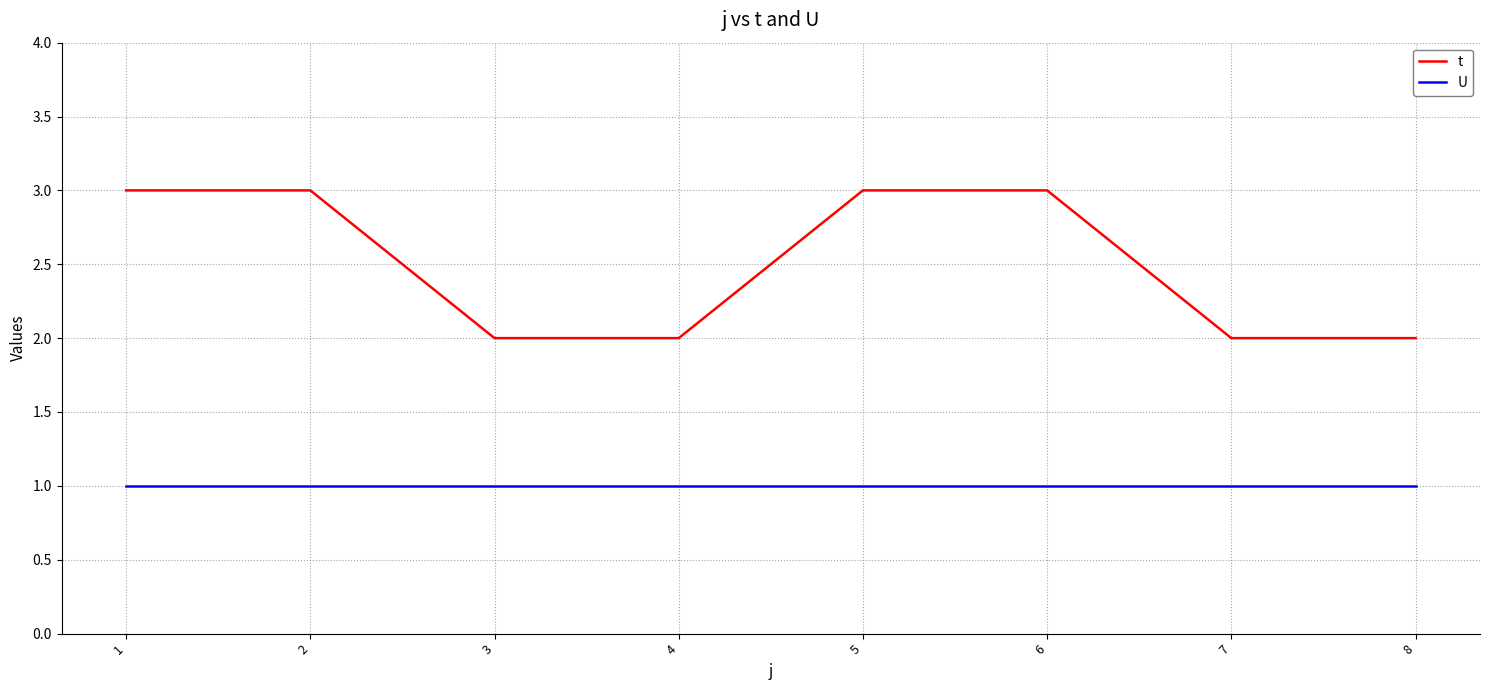

The U series shows 1 at 6. True or false?

True